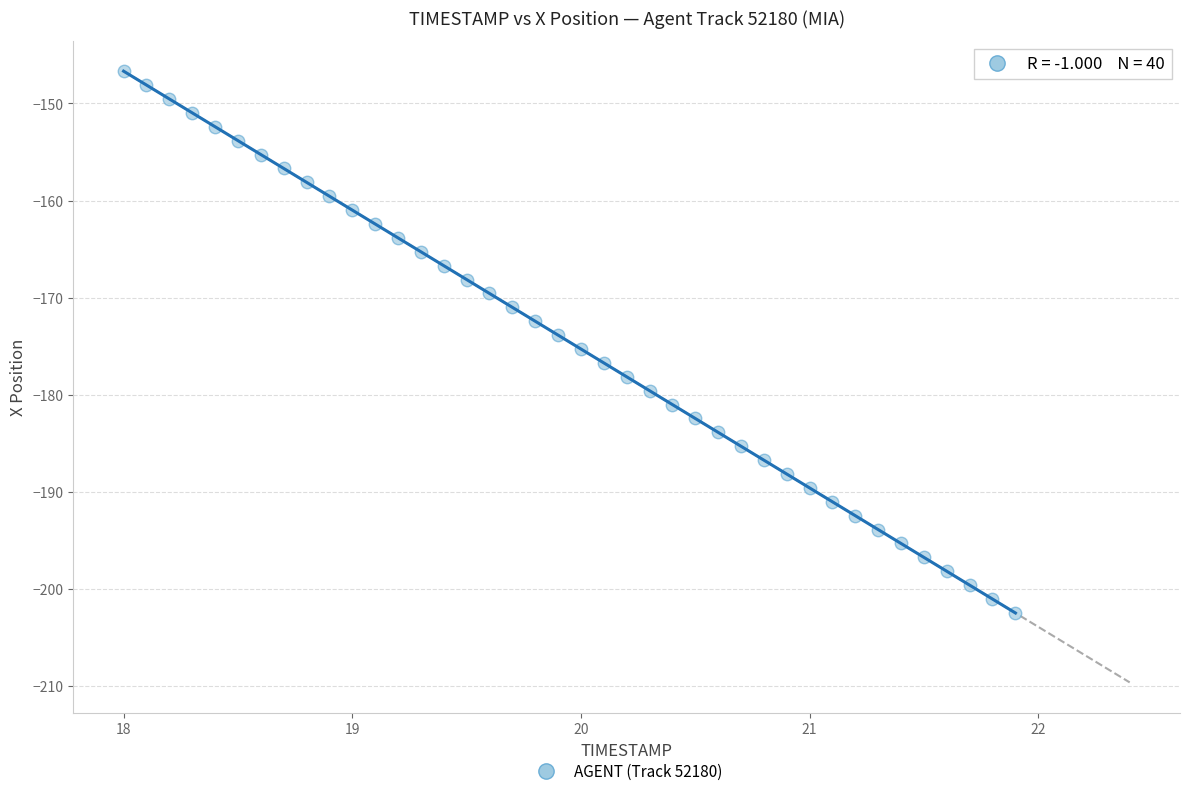

What is the range of X values (max minus min)?

3.9